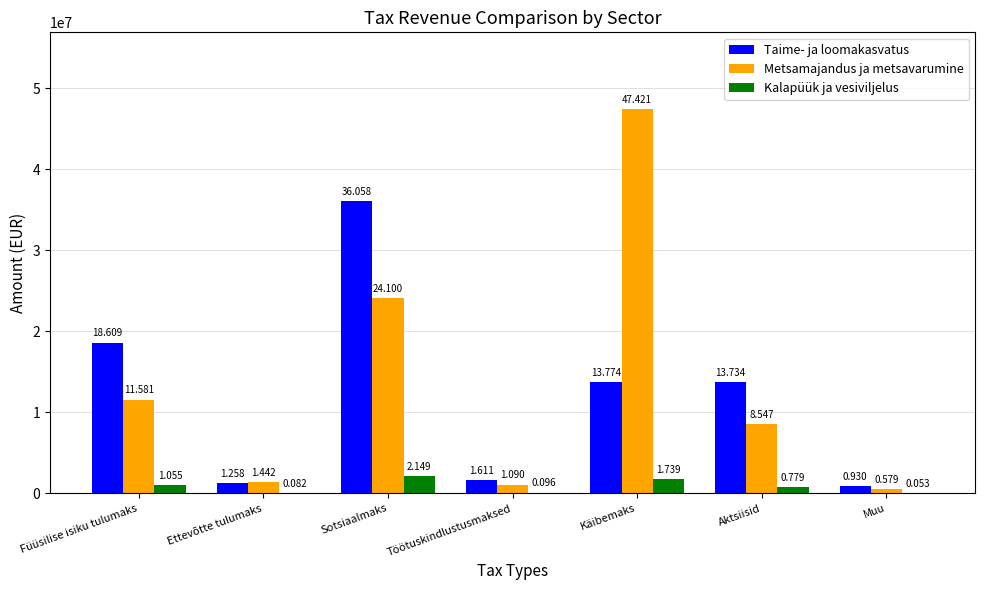

Rank the categories by Metsamajandus ja metsavarumine value from lowest to highest.

Muu, Töötuskindlustusmaksed, Ettevõtte tulumaks, Aktsiisid, Füüsilise isiku tulumaks, Sotsiaalmaks, Käibemaks